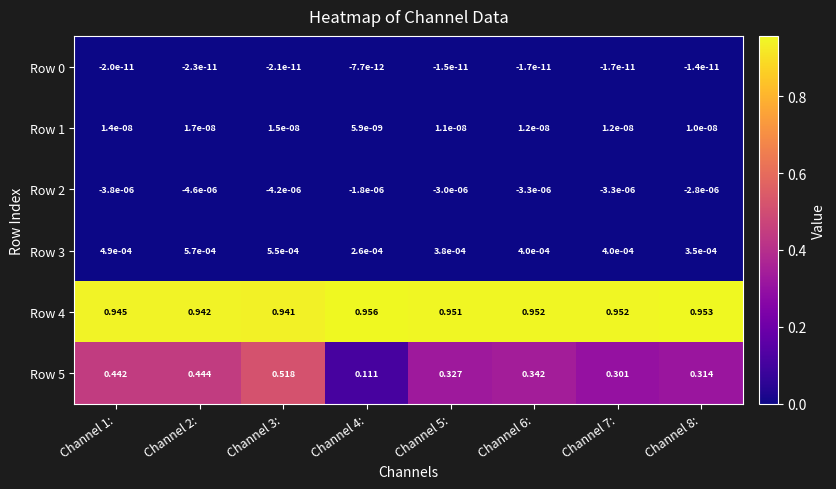

What is the total value across all series at Channel 6:?

1.3